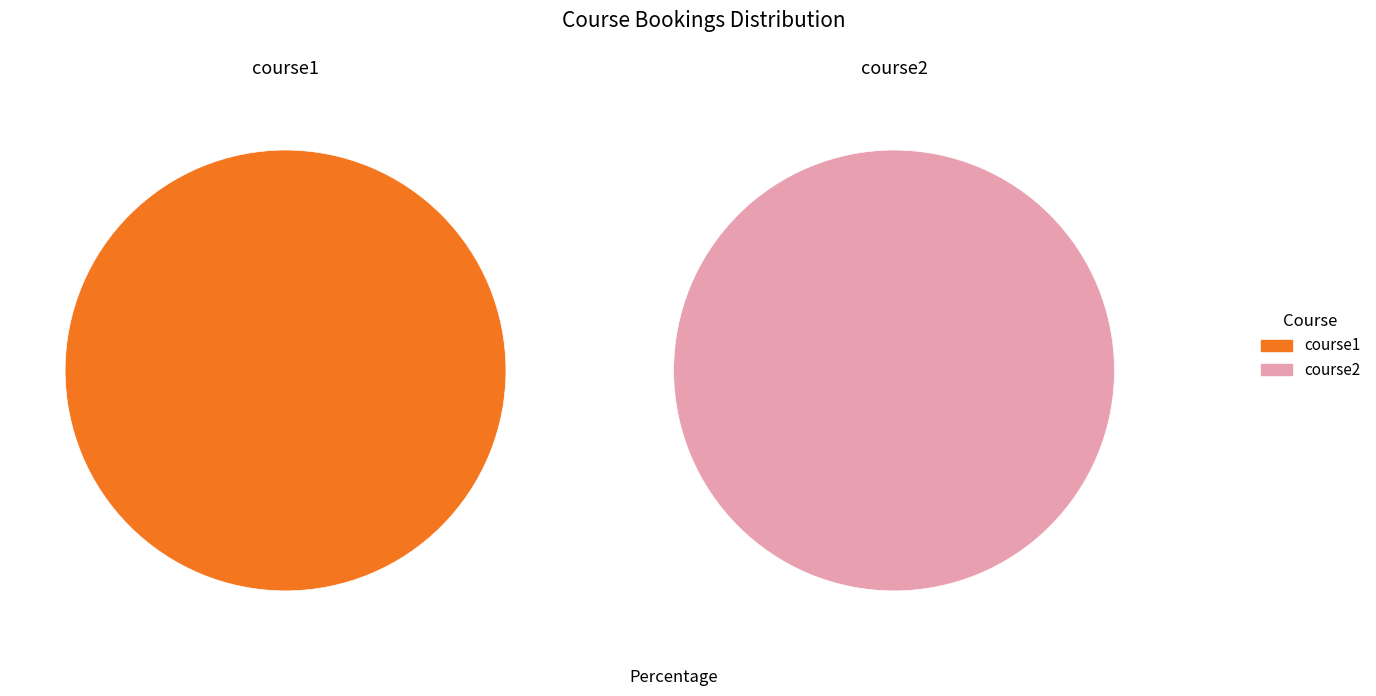

What percentage do course1 and course2 together represent?

100.0%